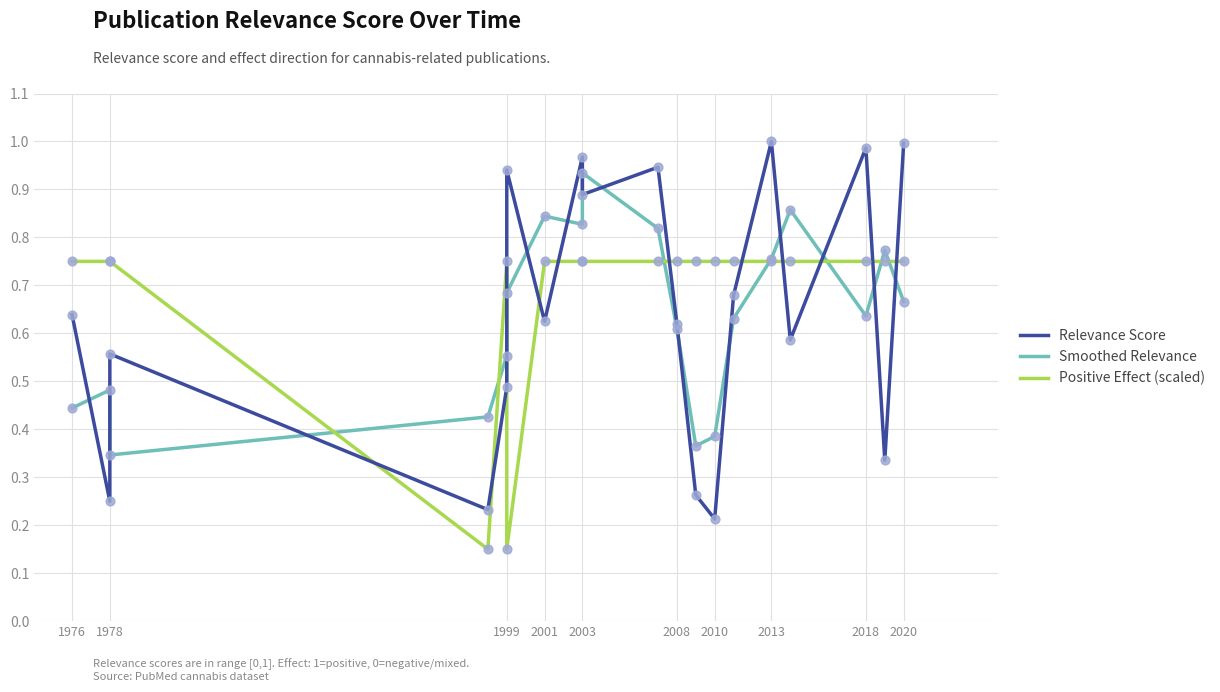

At how many categories does at least one series exceed 0?

19